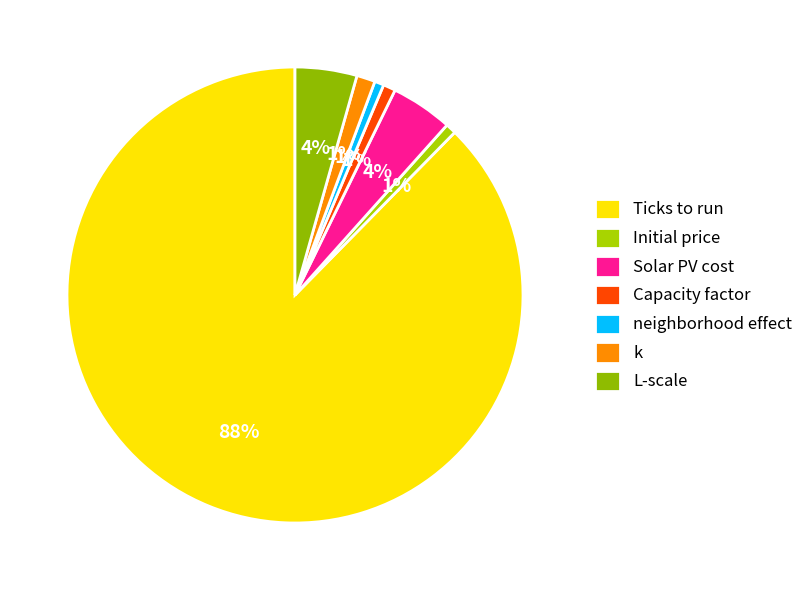

To the nearest percent, what is the combined percentage of L-scale and Capacity factor?

5%